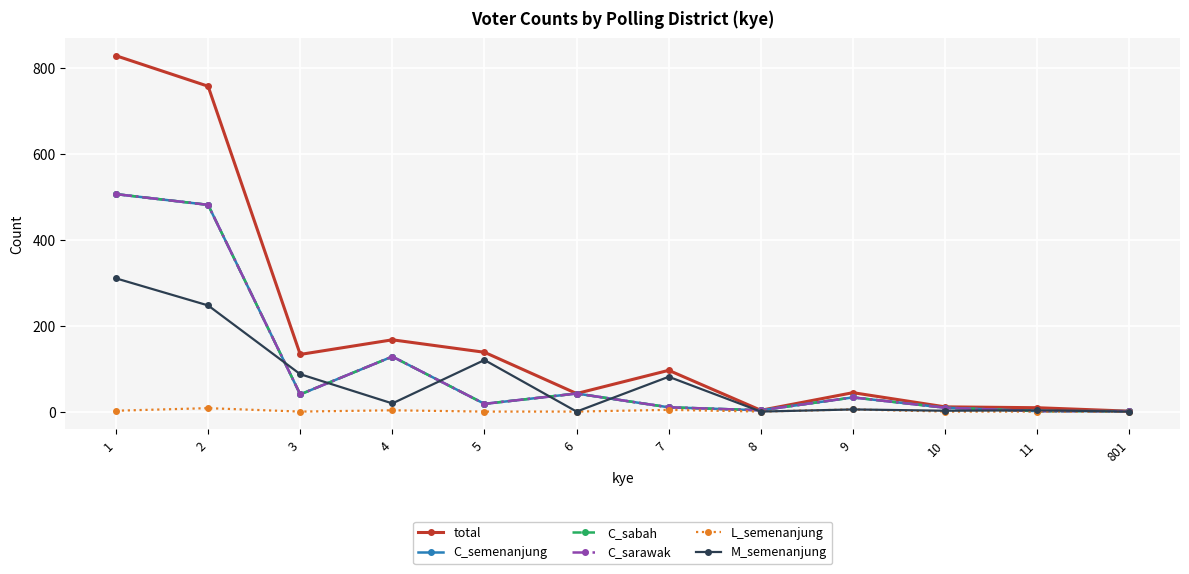

What is the minimum value for total?

1